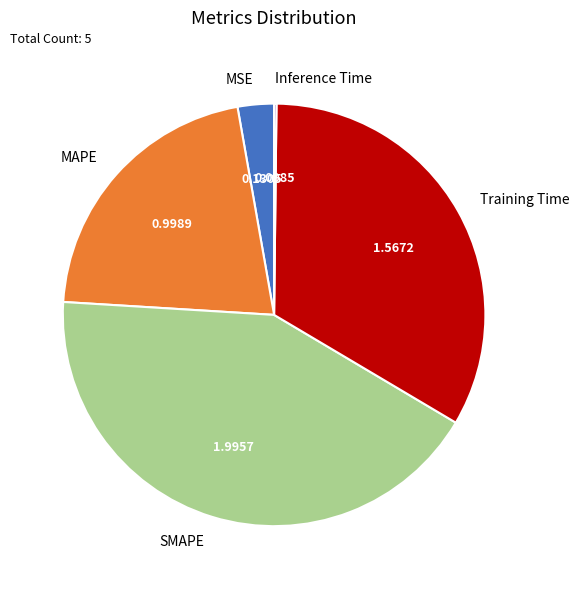

Between SMAPE and Training Time, which is larger?

SMAPE